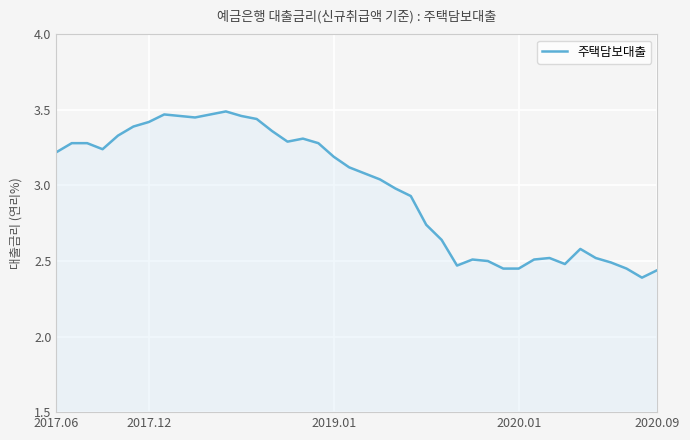

What is the difference between the maximum and minimum values?

1.1